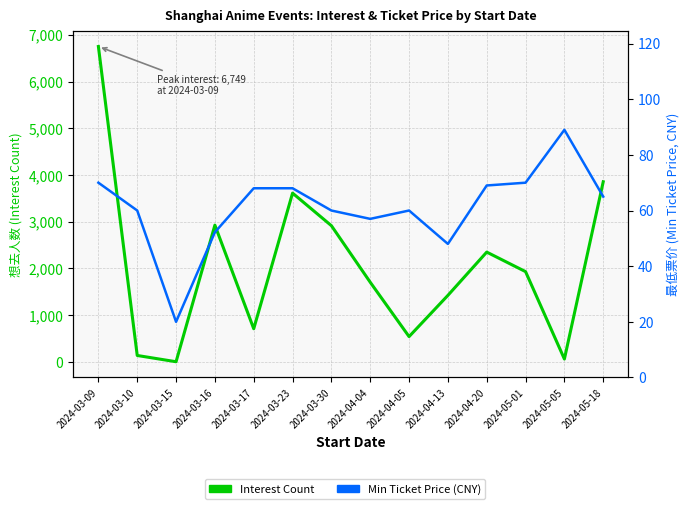

Reading right to left, list all the values displayed in this chart.

想去人数 (Interest Count): 3855.0	62.0	1932.0	2350.0	1424.0	542.0	1705.0	2915.0	3612.0	710.0	2927.0	4.0	138.0	6749.0
最低票价 (Min Ticket Price): 65.0	89.0	70.0	69.0	48.0	60.0	57.0	60.0	68.0	68.0	52.2	20.0	60.0	70.0